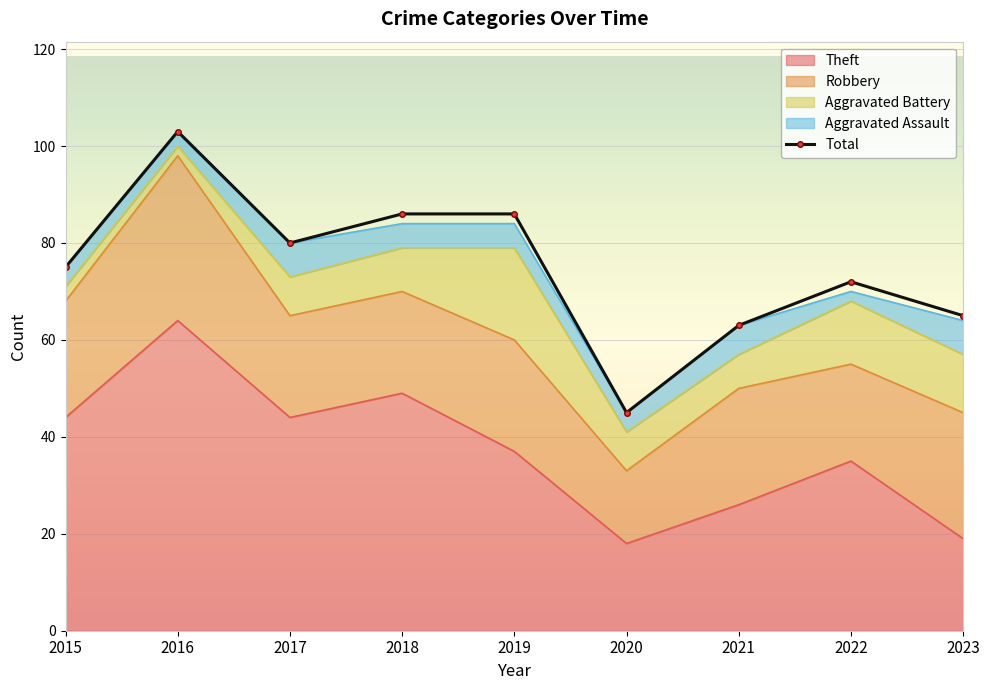

What is the difference between the values at 2018 and 2022?

14